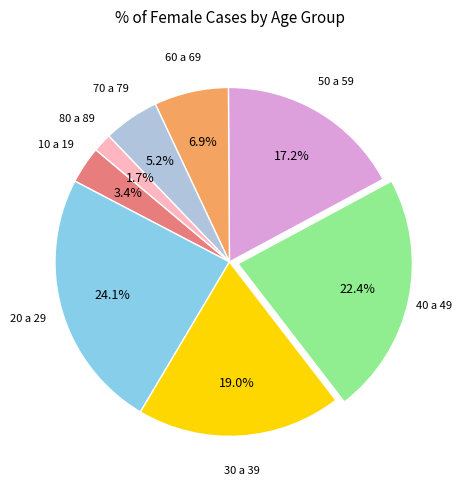

To the nearest percent, what is the average slice percentage?

12%